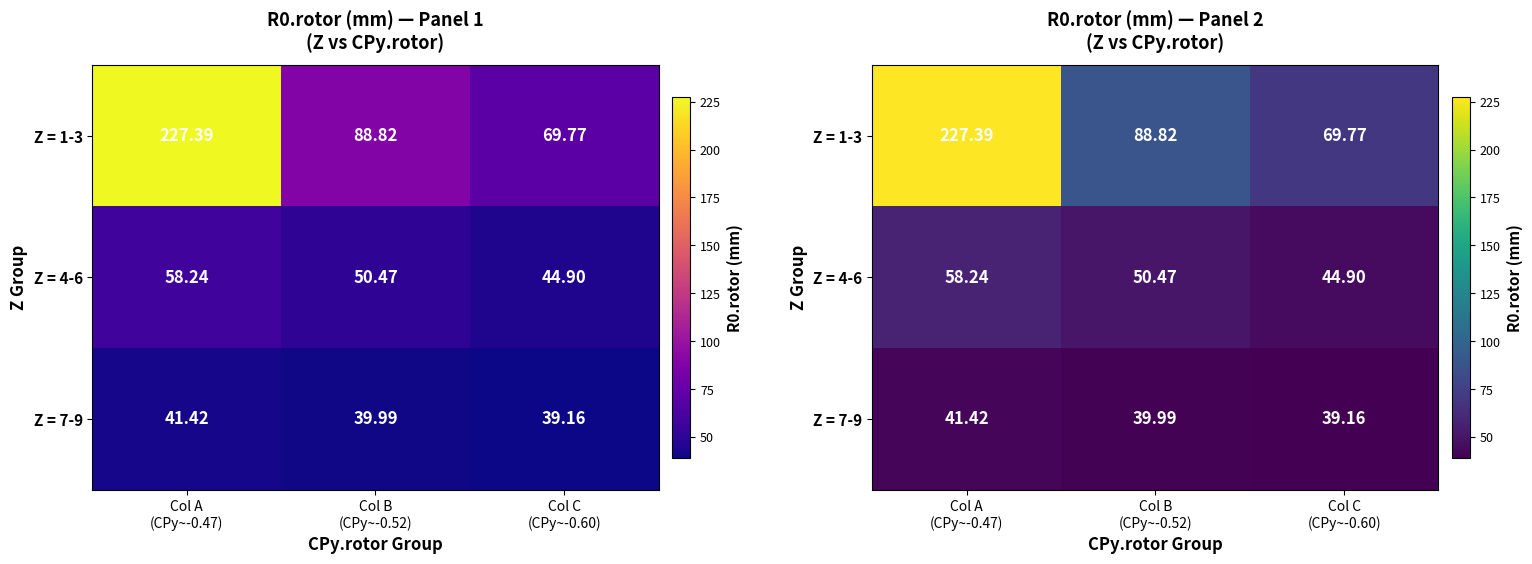

At which category is the sum across all series the highest?

Col A
(CPy~-0.47)